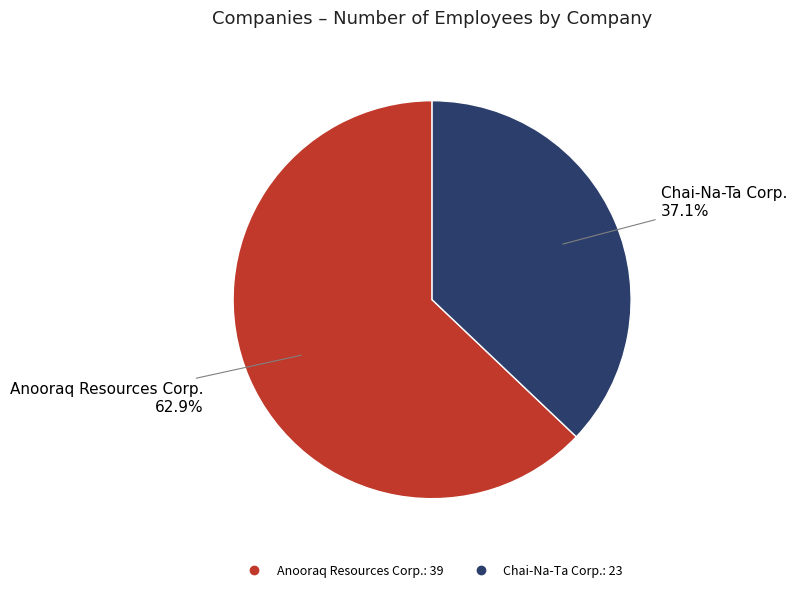

To the nearest percent, what is the combined percentage of Anooraq Resources Corp. and Chai-Na-Ta Corp.?

100%